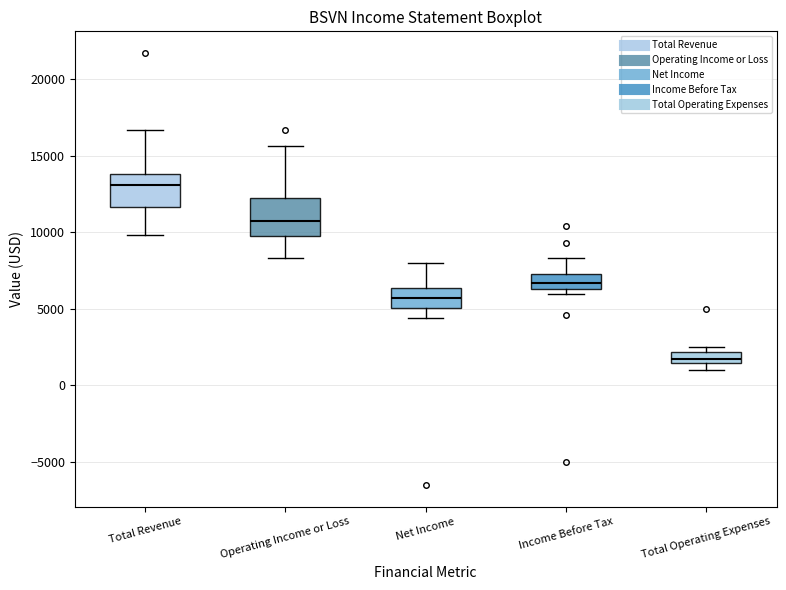

Which box has the lowest median line?

Total Operating Expenses